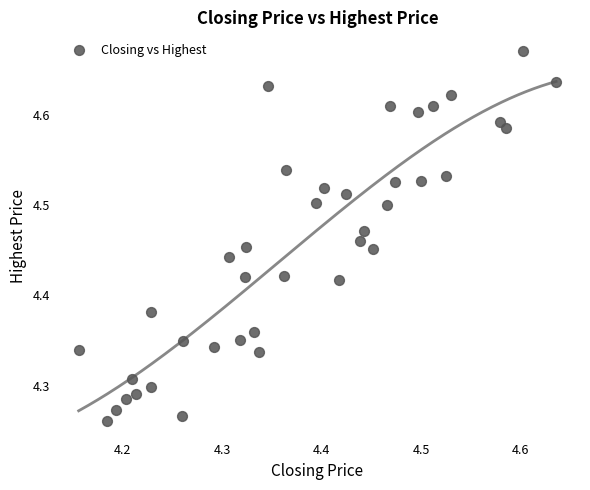

What is the range of Y values (max minus min)?

0.4